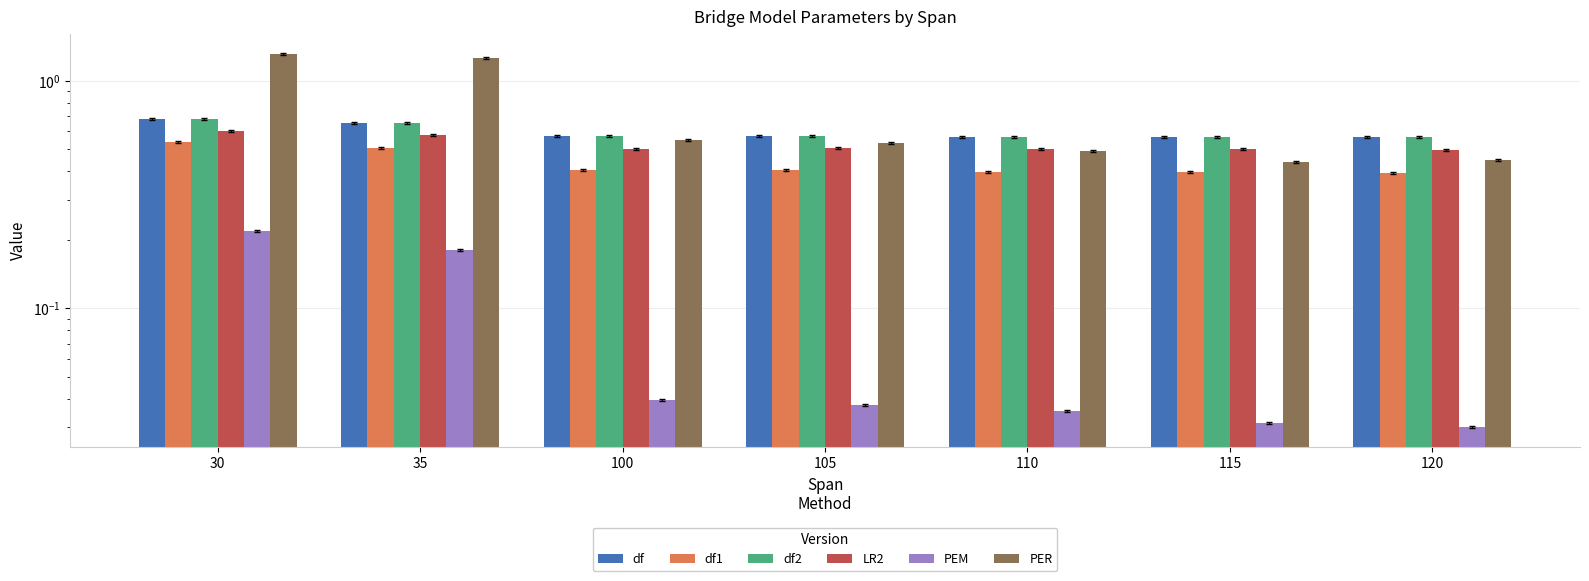

Reading left to right, what are all the values shown in this chart?

df: 30=0.7	35=0.7	100=0.6	105=0.6	110=0.6	115=0.6	120=0.6
df1: 30=0.5	35=0.5	100=0.4	105=0.4	110=0.4	115=0.4	120=0.4
df2: 30=0.7	35=0.7	100=0.6	105=0.6	110=0.6	115=0.6	120=0.6
LR2: 30=0.6	35=0.6	100=0.5	105=0.5	110=0.5	115=0.5	120=0.5
PEM: 30=0.2	35=0.2	100=0.0	105=0.0	110=0.0	115=0.0	120=0.0
PER: 30=1.3	35=1.3	100=0.5	105=0.5	110=0.5	115=0.4	120=0.4